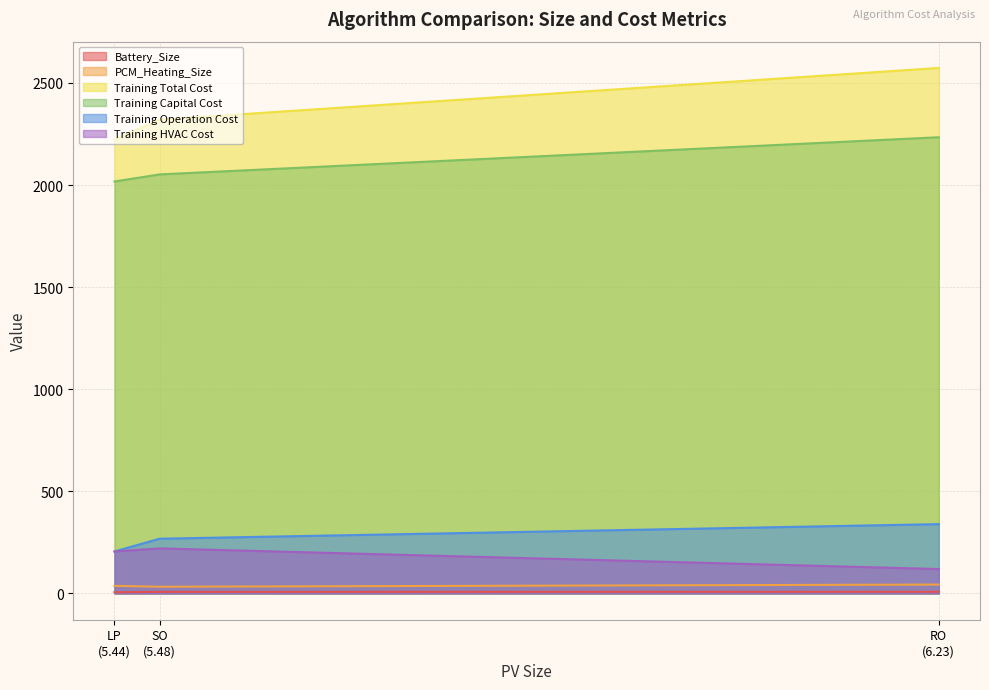

At which label does PCM_Heating_Size first exceed 37?

LP
(5.44)